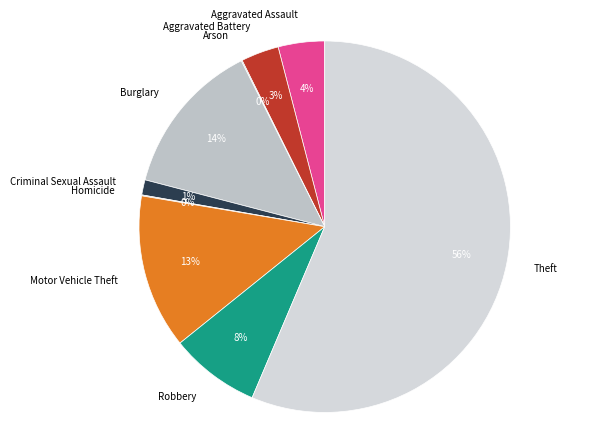

To the nearest percent, what is the combined percentage of Burglary and Aggravated Assault?

18%